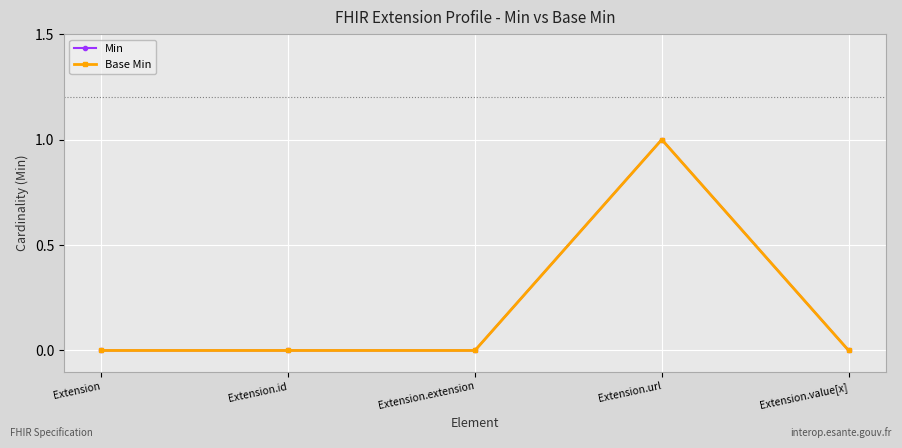

True or false: Min and Base Min cross at least once.

False